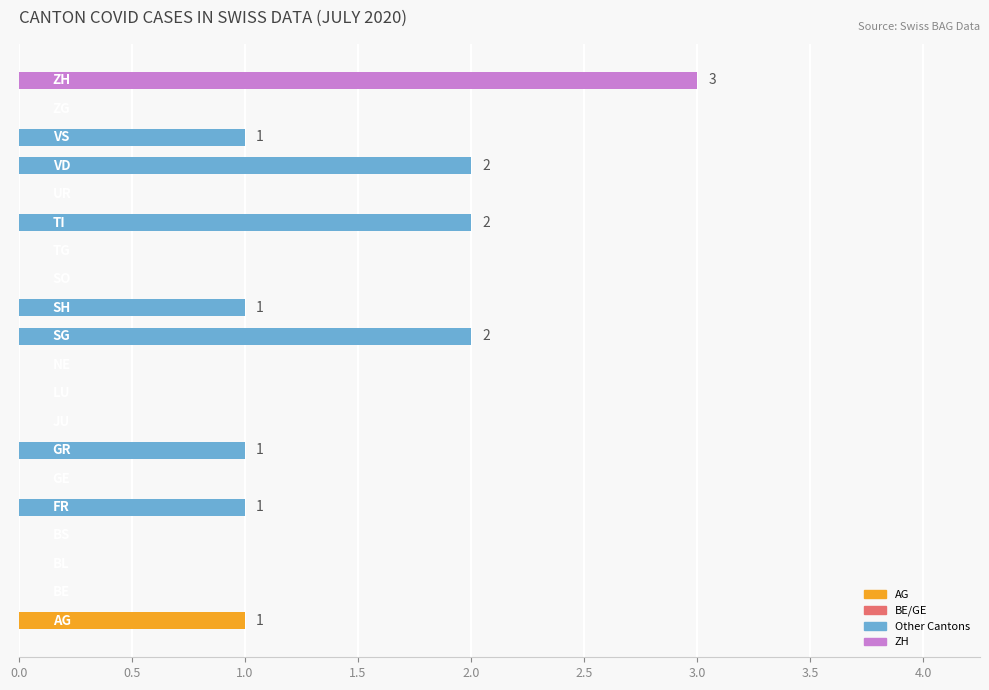

Count the number of categories in the chart.

20